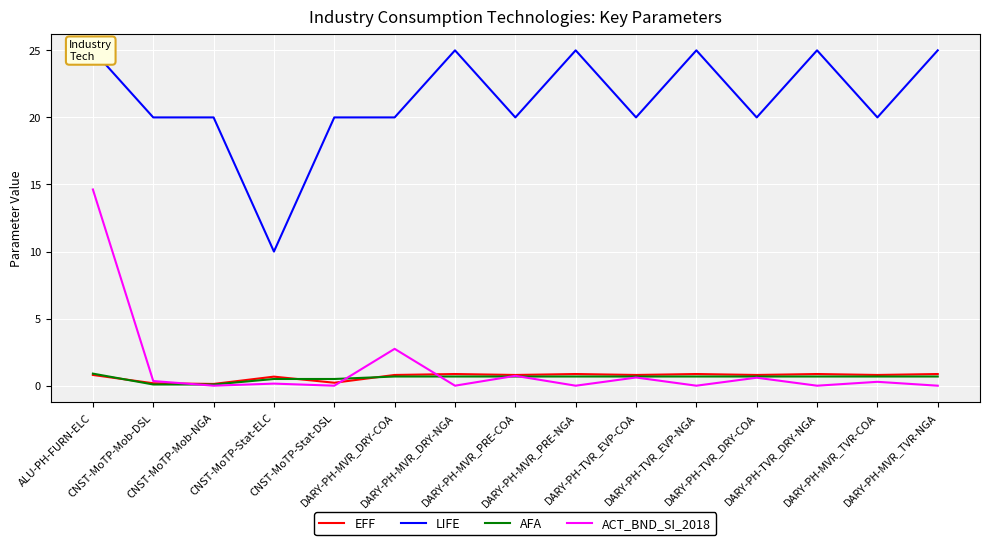

What is the maximum value for LIFE?

25.0